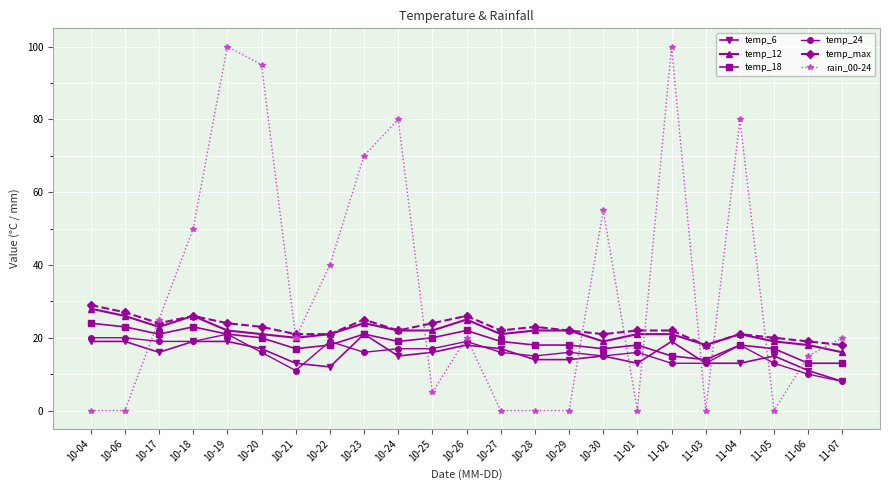

At which category does temp_6 reach its first local valley?

10-17